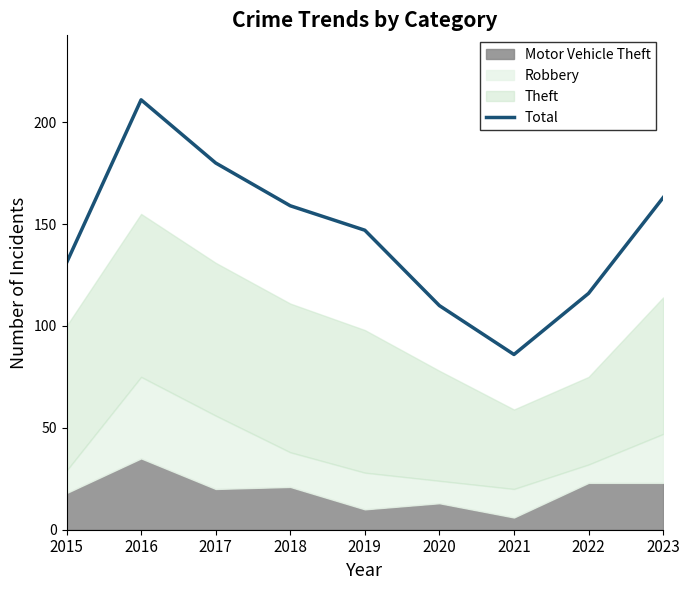

The value at 2016 is 131. True or false?

False